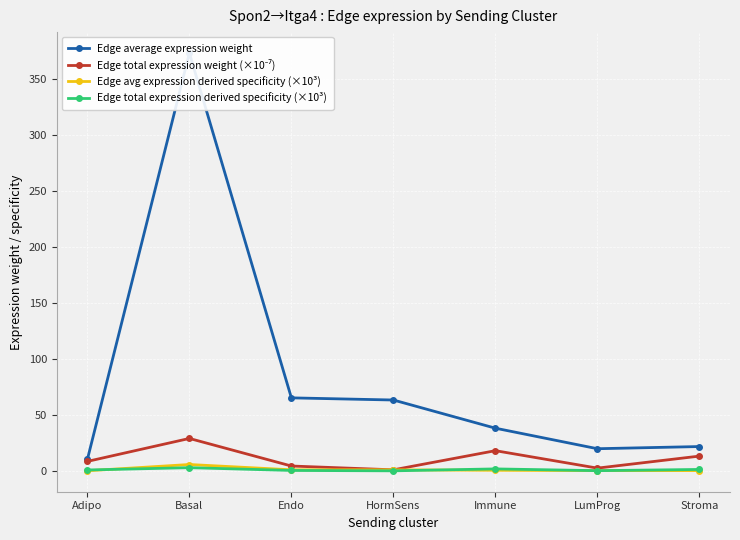

Where does the Edge average expression weight series first go above 38?

Basal